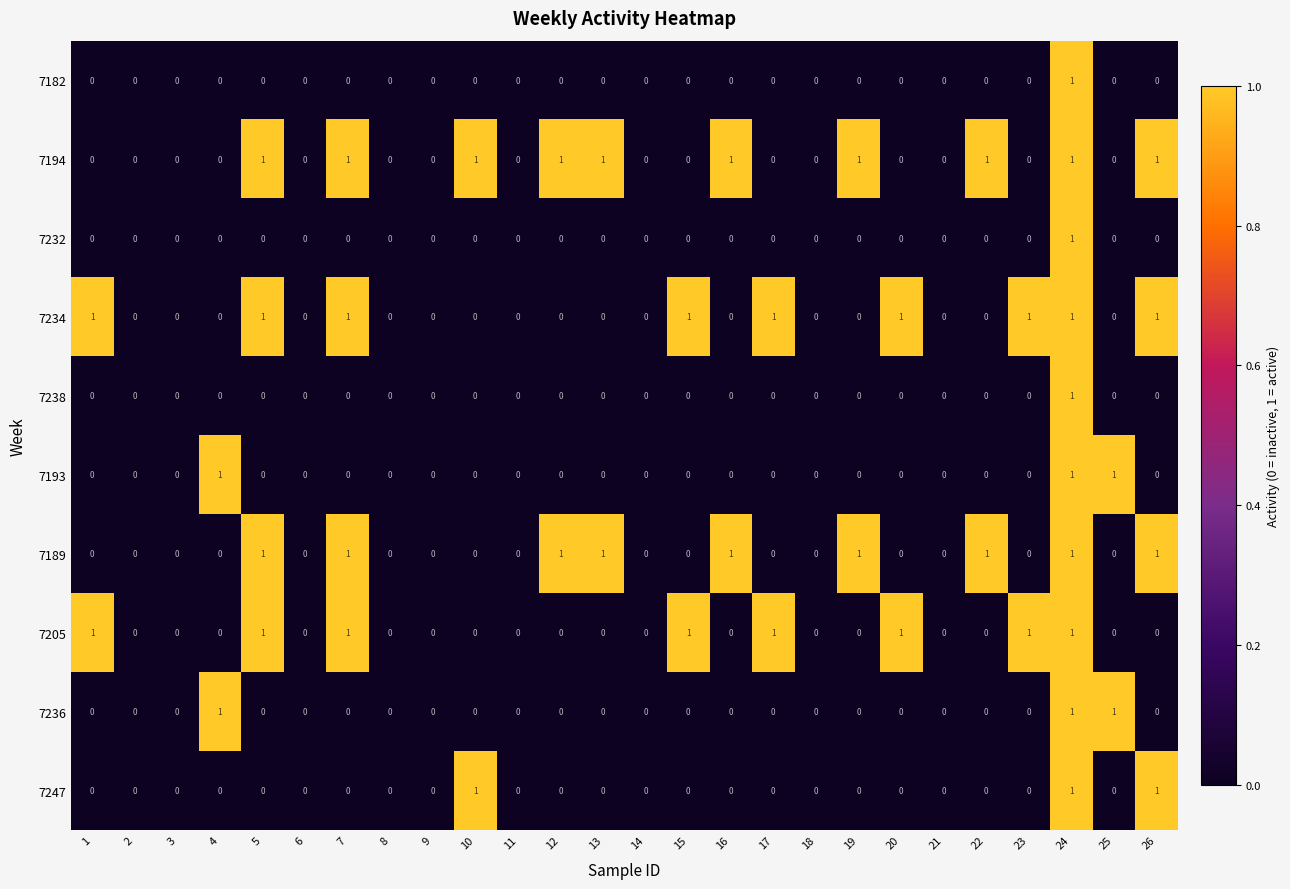

True or false: 7193 has a value of 1 at 6.

False